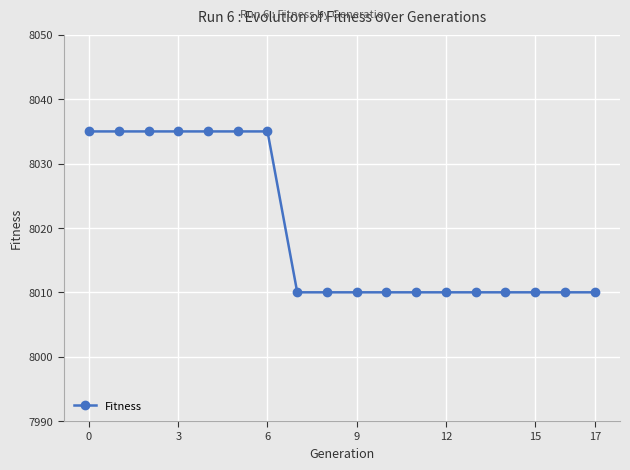

What is the difference between the maximum and second lowest values?

25